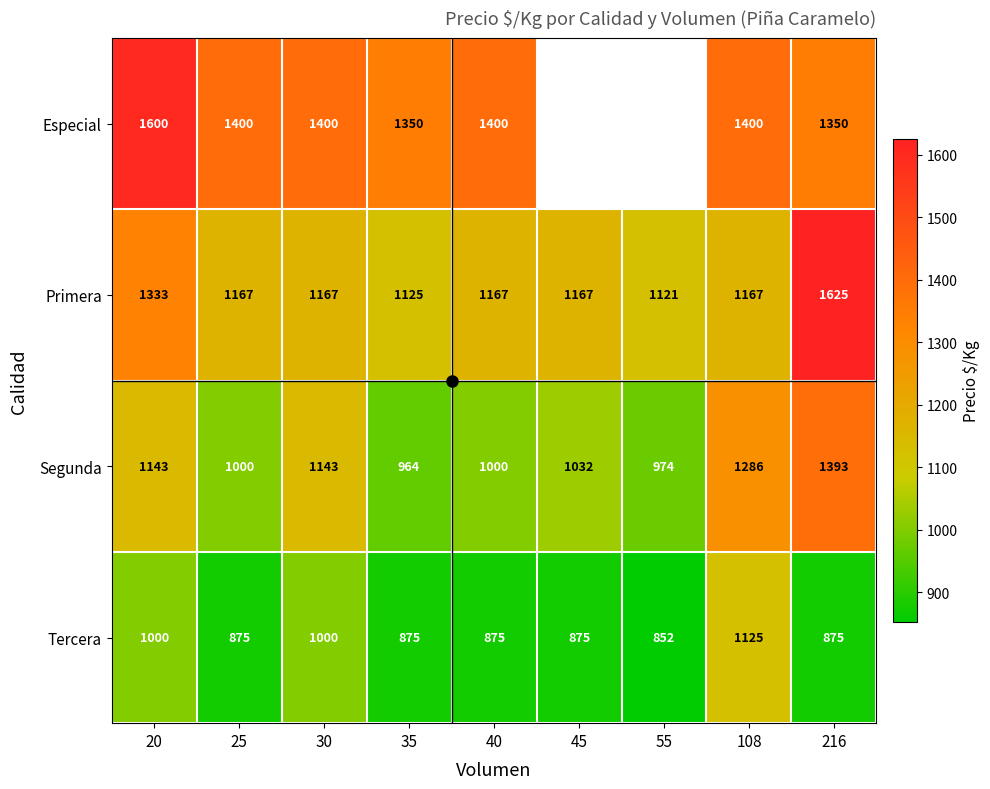

Rank the series at 35 from highest to lowest value.

Especial, Primera, Segunda, Tercera